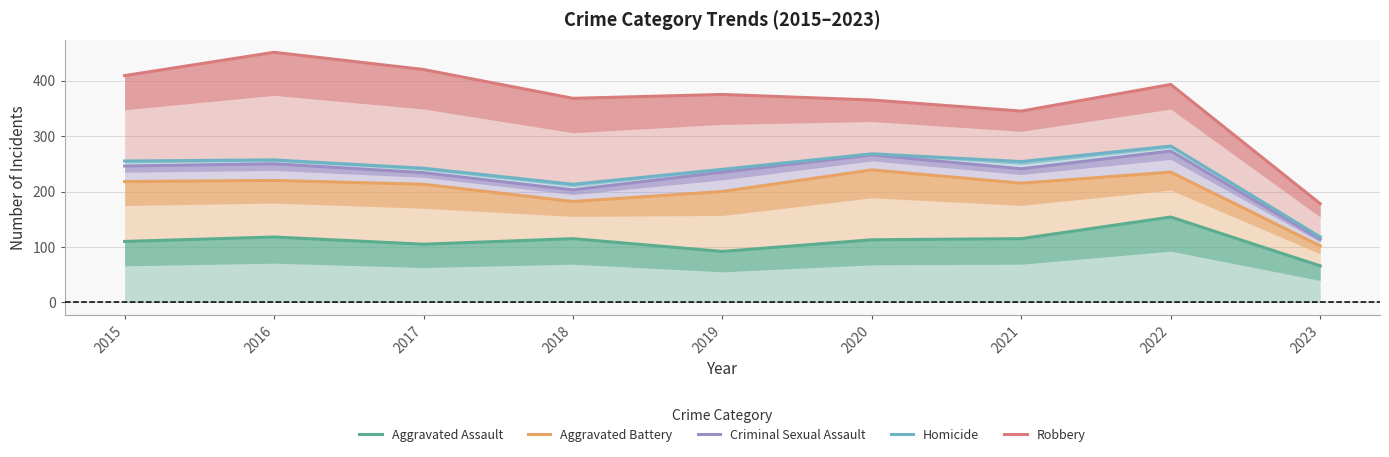

Which series has the largest range (max minus min)?

Robbery